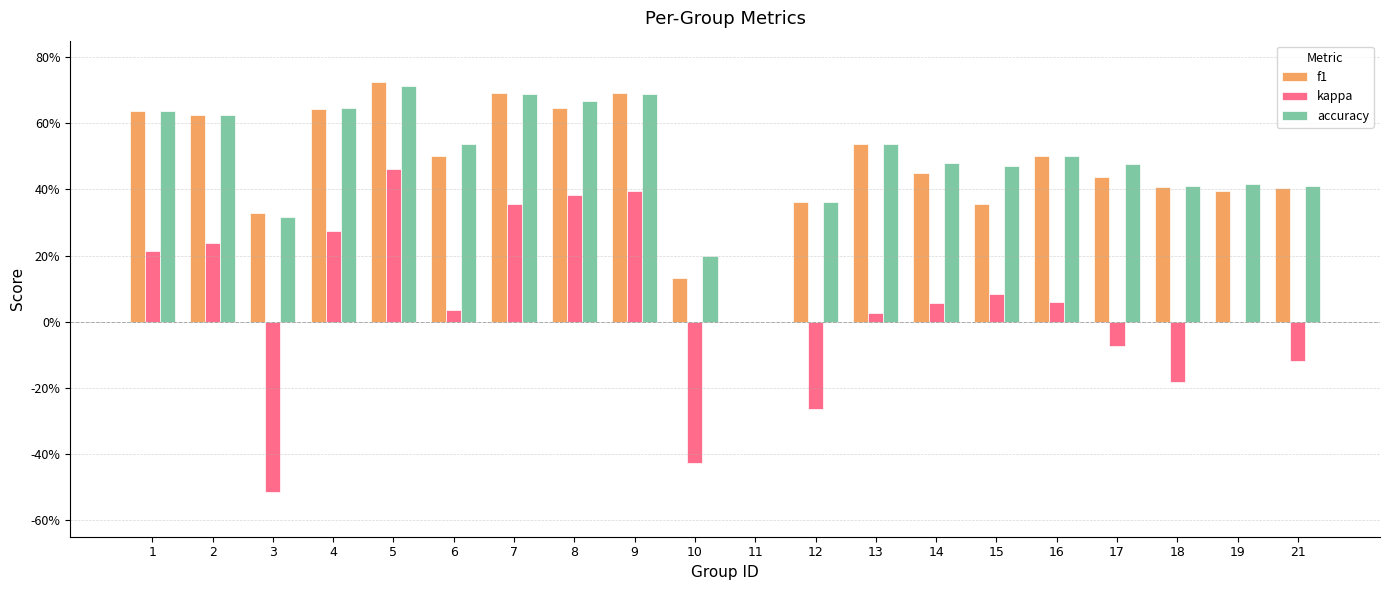

Are the bars grouped side by side (vs. stacked)?

Yes